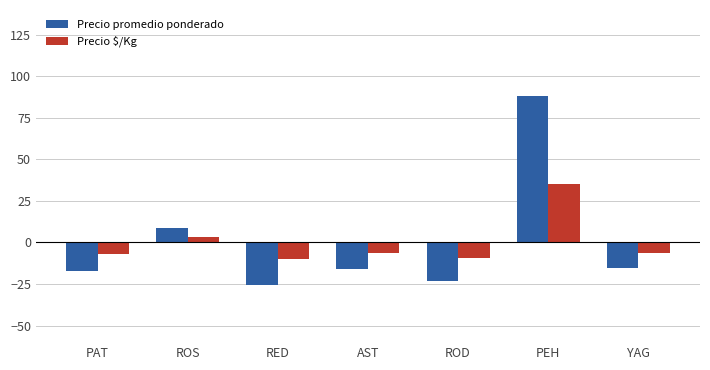

Between PAT and ROS, which series saw the biggest shift?

Precio promedio ponderado